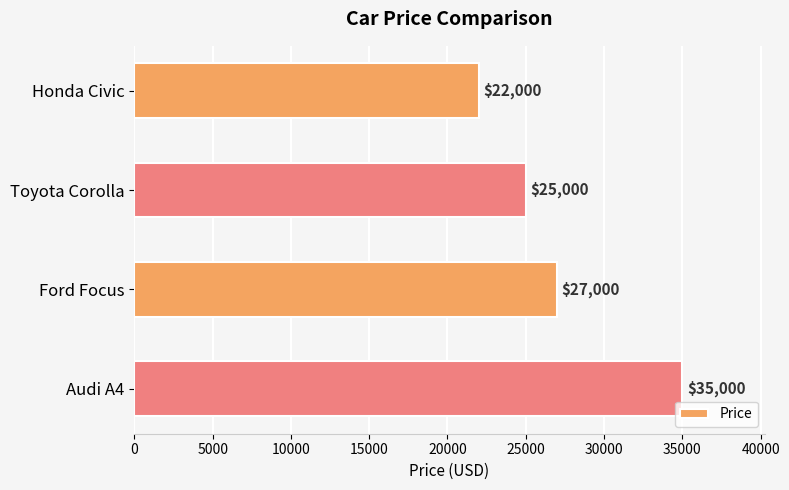

Count the values in the range 25000 to 35000.

3